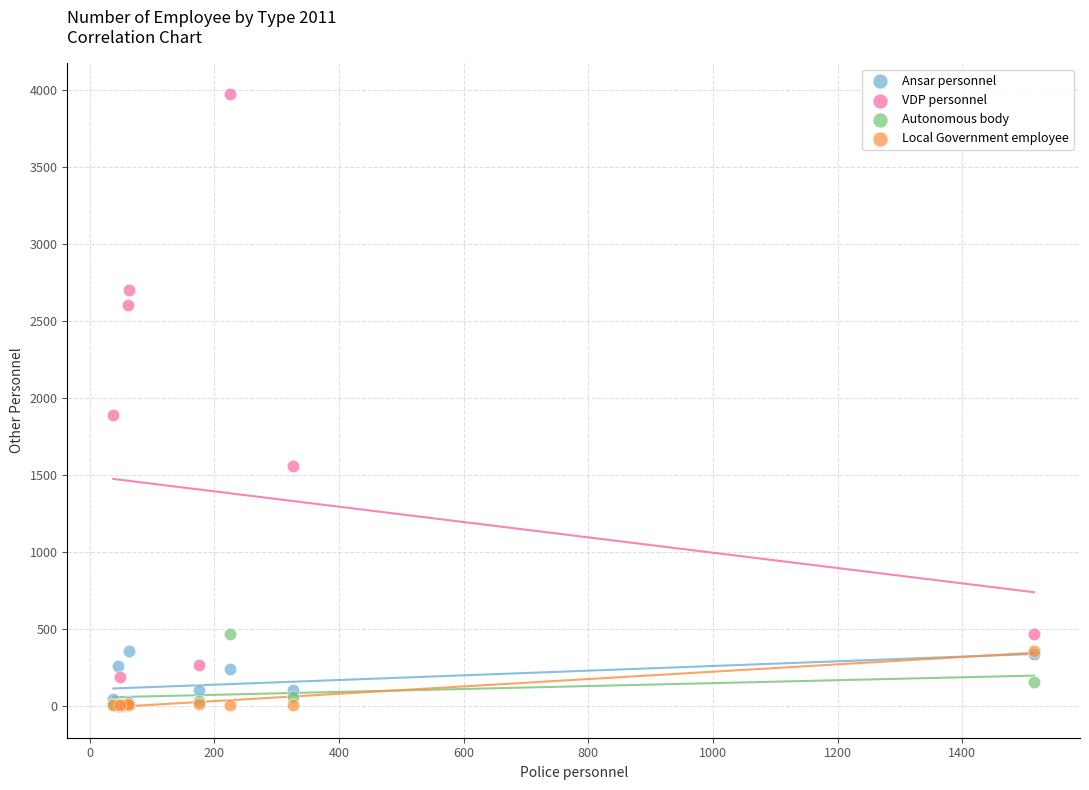

In the VDP personnel series, what Y value is closest to 1985?

1890